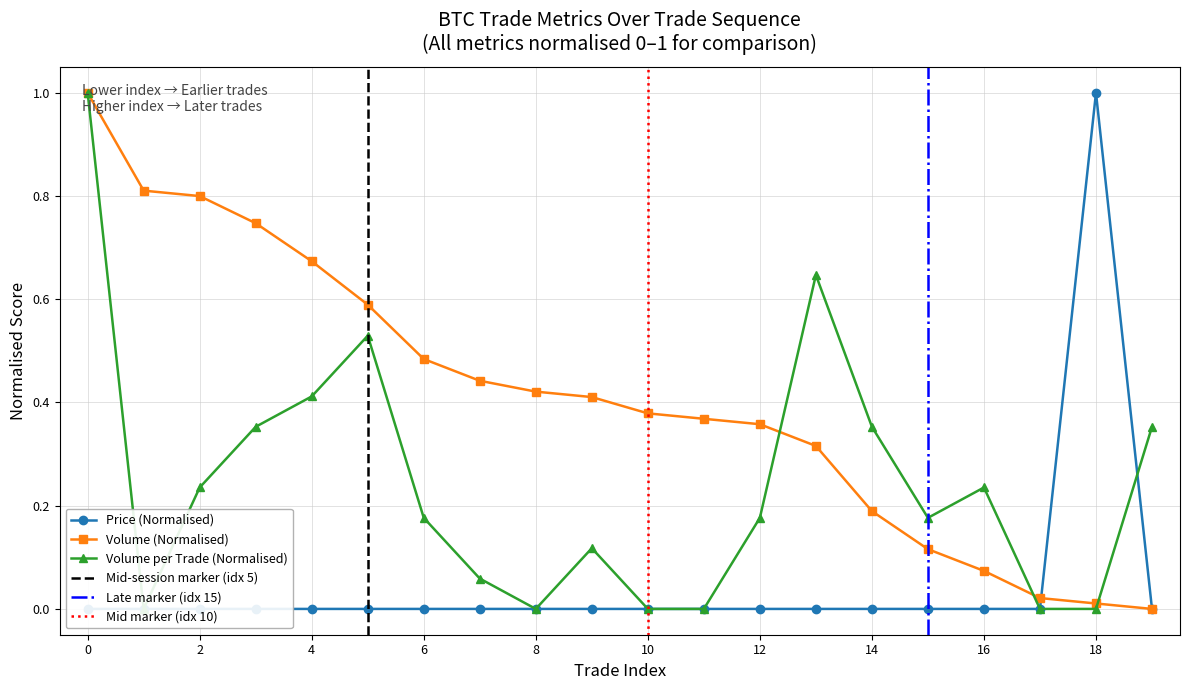

The value of Volume_per_trade at 07:28:56 is 0.3. True or false?

False